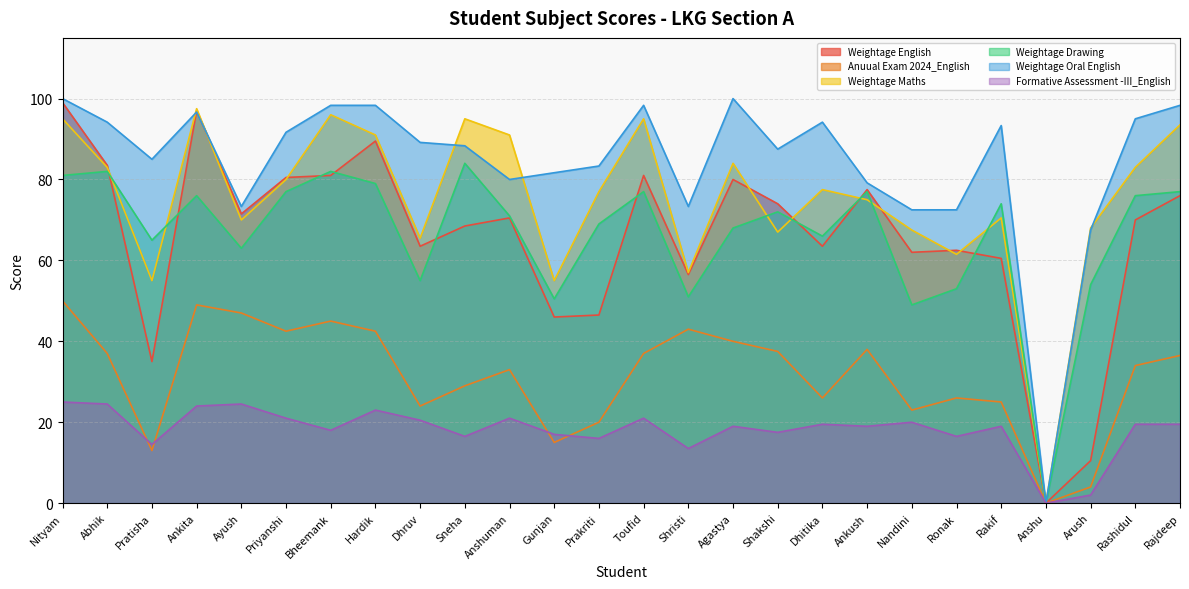

Read the Anuual Exam 2024_English value at Ankita.

49.0